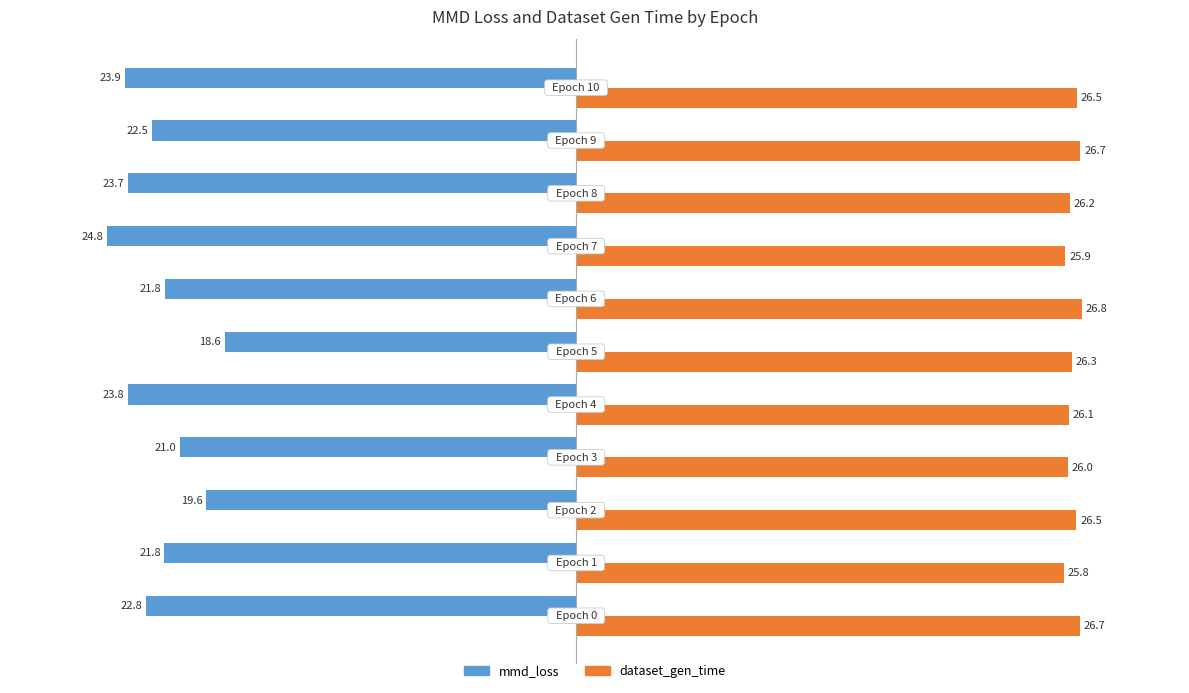

Which series has the widest spread of values?

mmd_loss